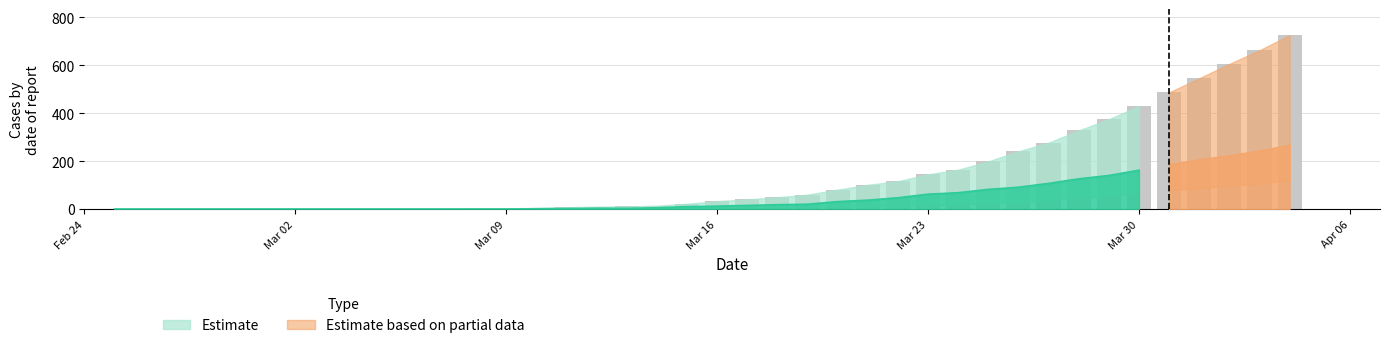

What is the value of the CH bar at the 36th from the left?

487